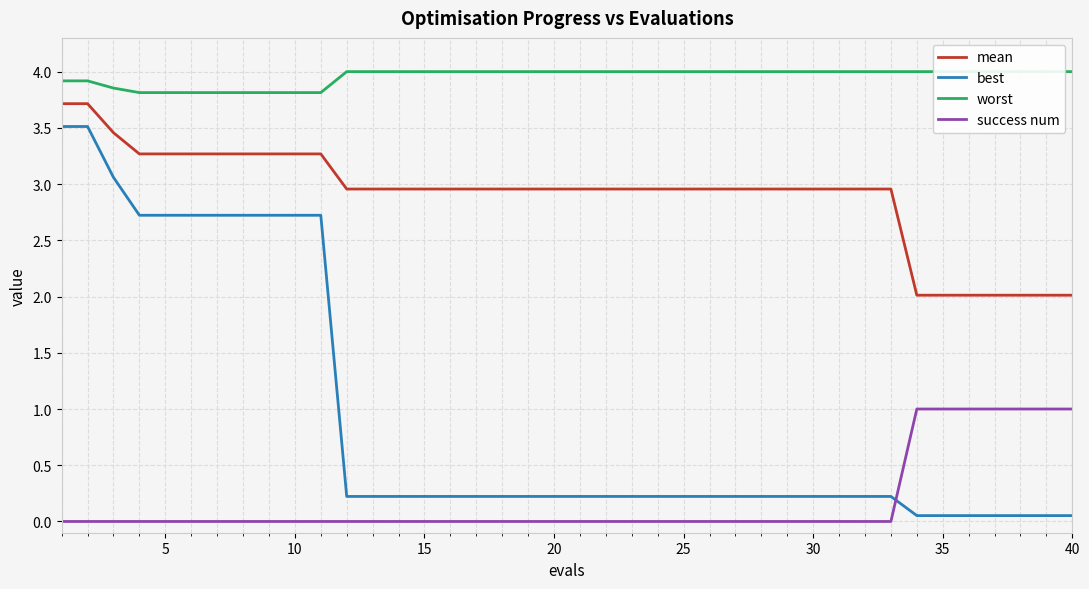

What is the maximum value for mean?

3.7